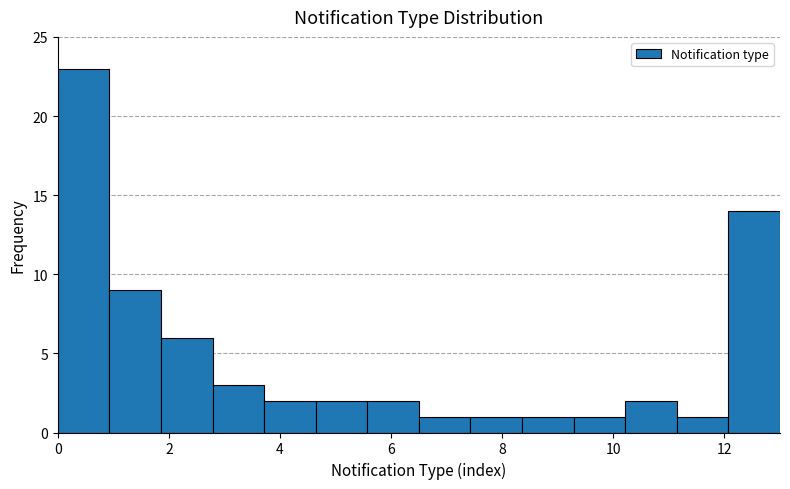

How tall is the bar that spans 12.0 to 13.0 on the x-axis? Neither the bar edges nor the heights are printed on the chart, so give them approximately, as read against the axes.

14